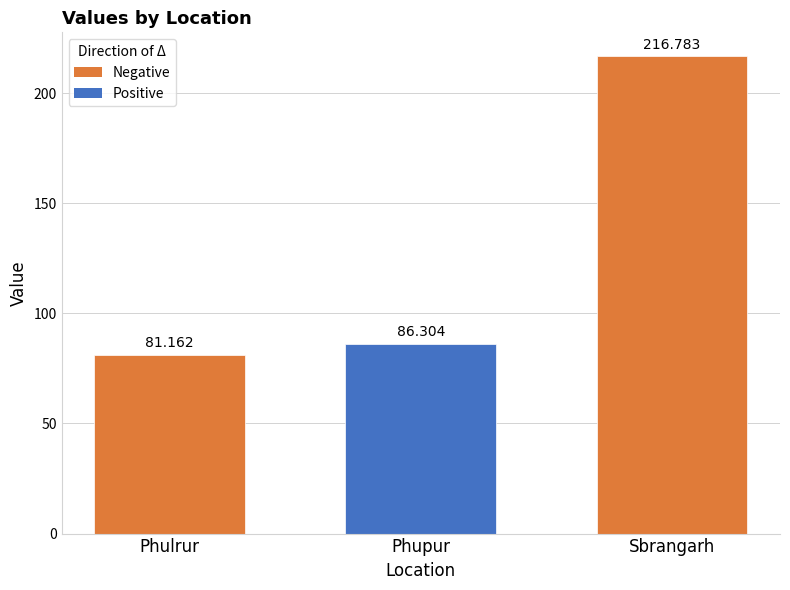

Rank the categories by value from highest to lowest.

Sbrangarh, Phupur, Phulrur